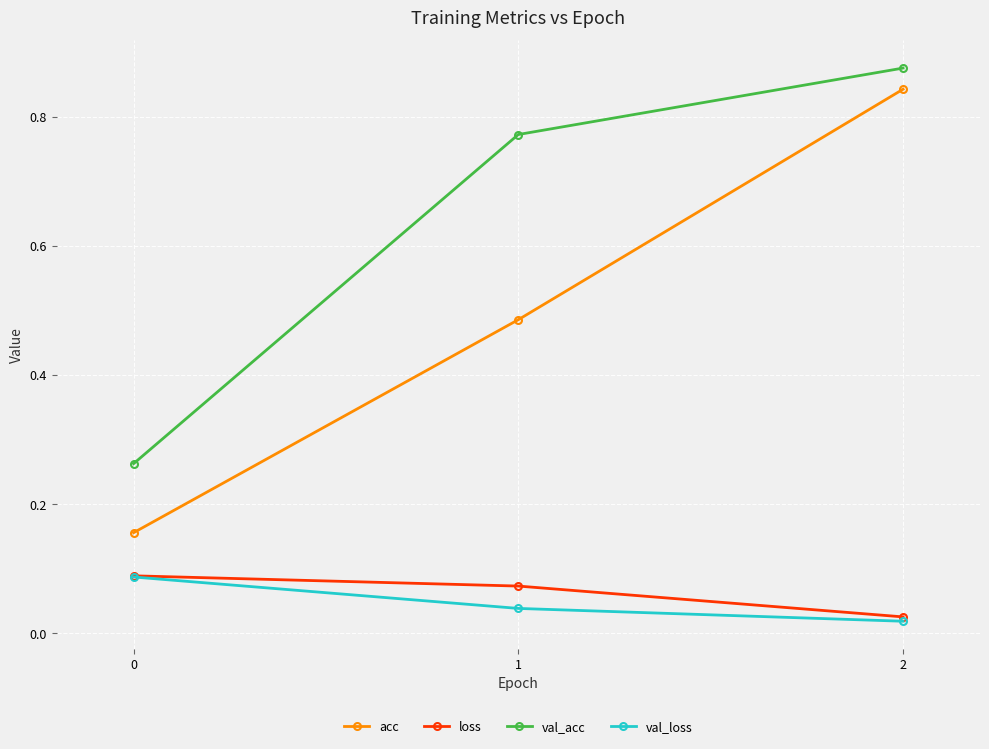

How many data points does each series have?

3